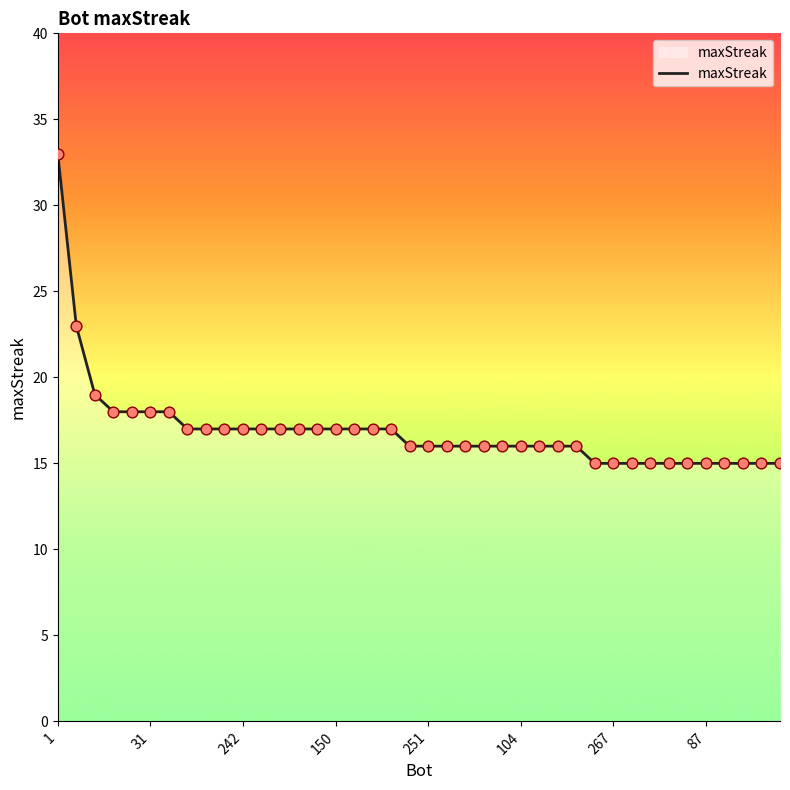

What is the ratio of the value at 218 to the value at 27?

0.9